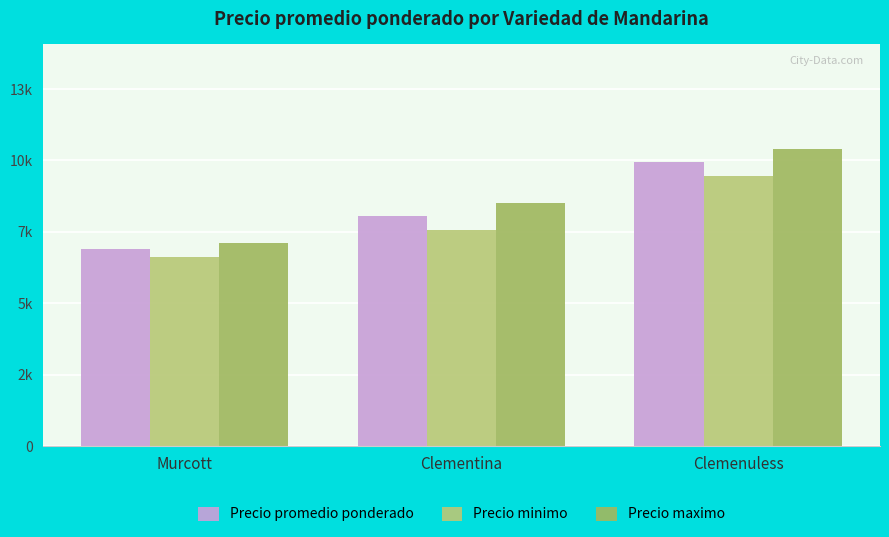

List the labels in order of Precio maximo value, largest first.

Clemenuless, Clementina, Murcott